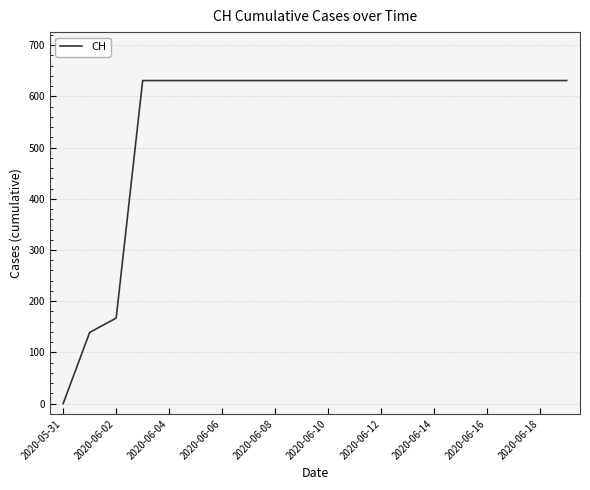

Does the chart display data point markers on the line(s)?

No